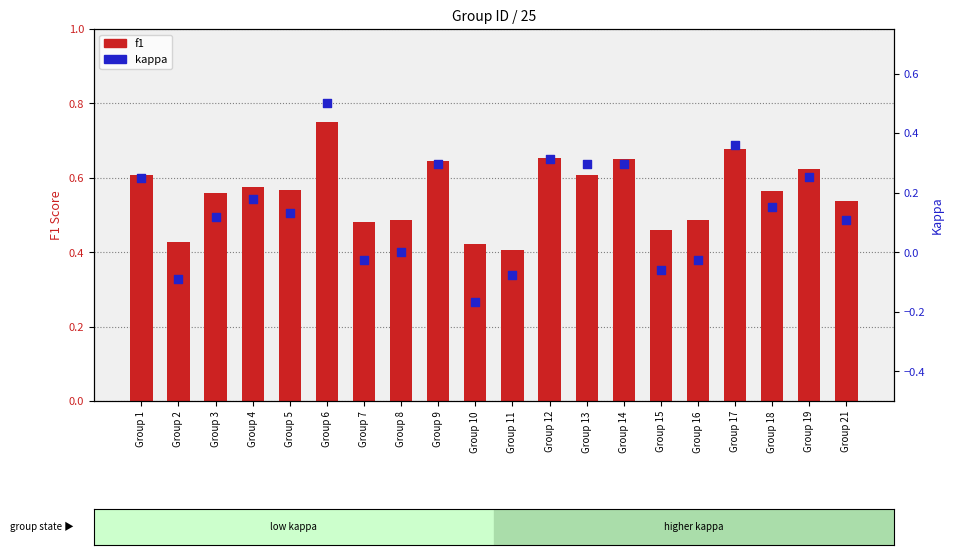

Which series has the largest total across all categories?

f1